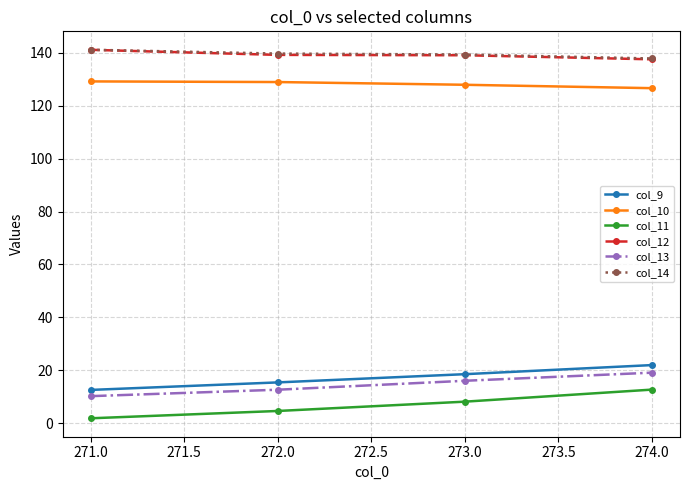

True or false: col_9 has more than 2 interior local peaks.

False